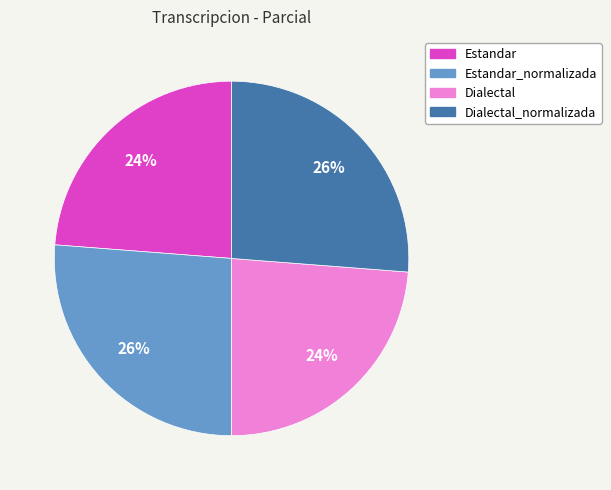

To the nearest percent, what is the difference between the largest and smallest slice percentages?

2%